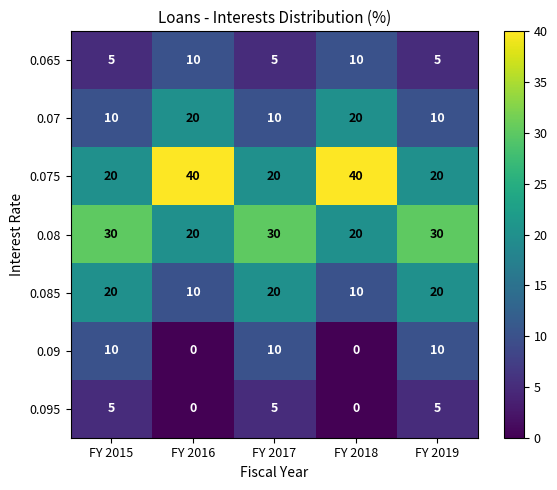

Read the 0.07 value at FY 2019, to the nearest 10.

10